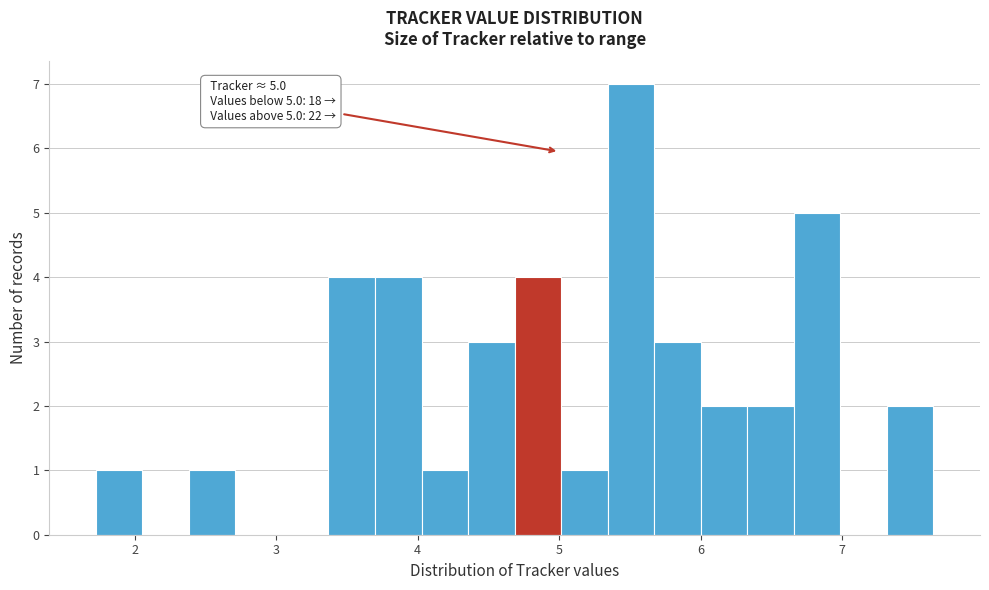

Read against the x-axis, roughly where is the centre of the tallest bar?

5.5